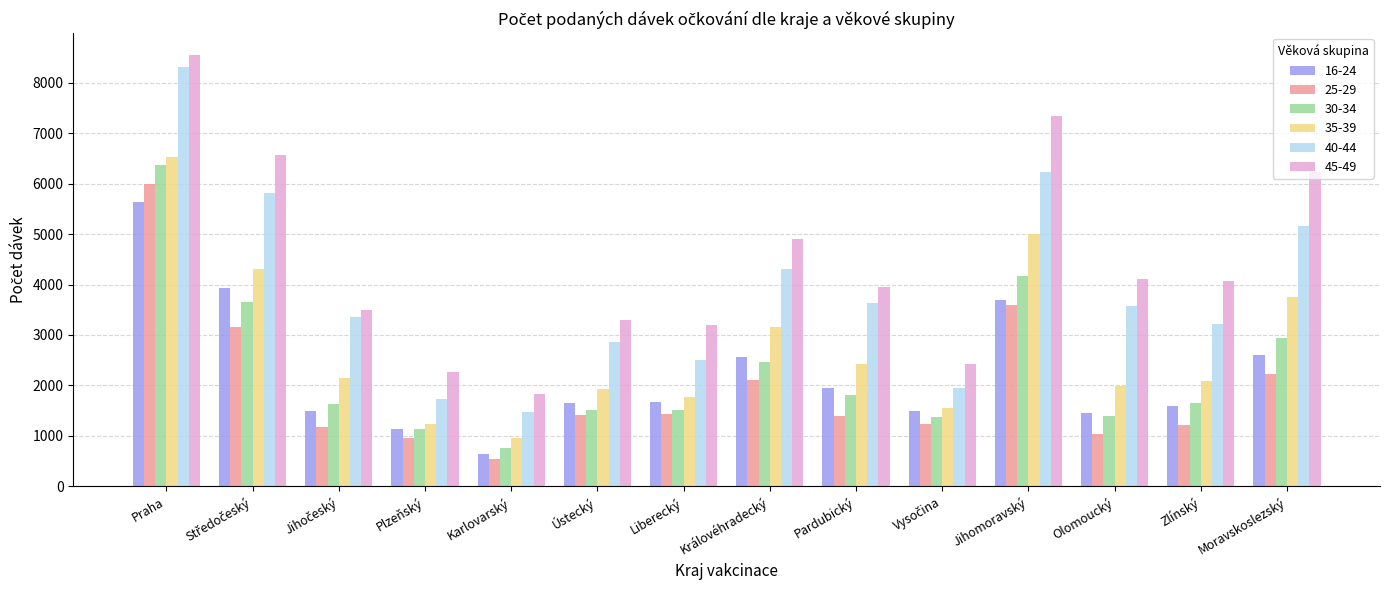

What is the label of the 13th bar from the left?

Zlínský